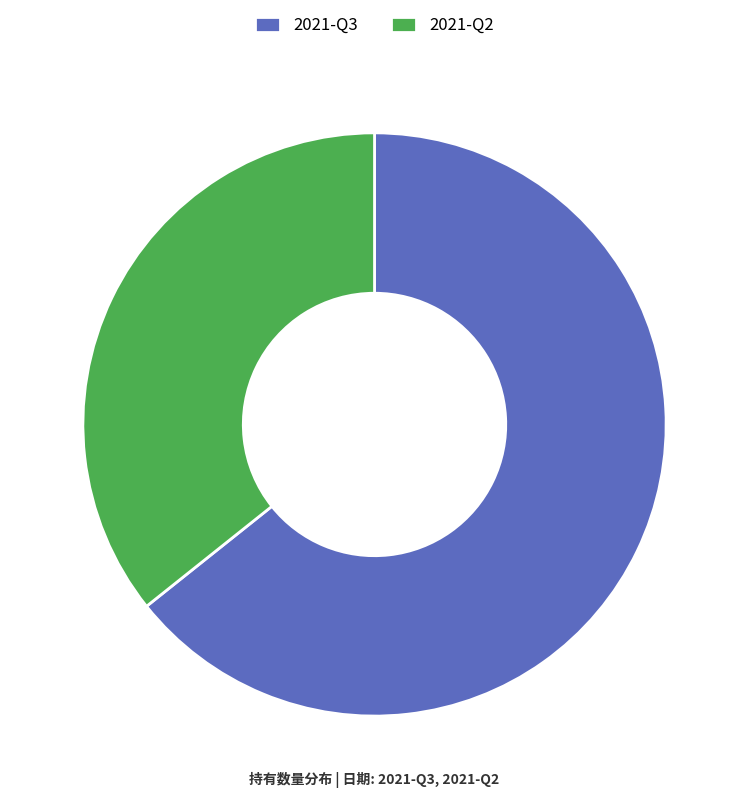

Which has a higher value, 2021-Q3 or 2021-Q2?

2021-Q3